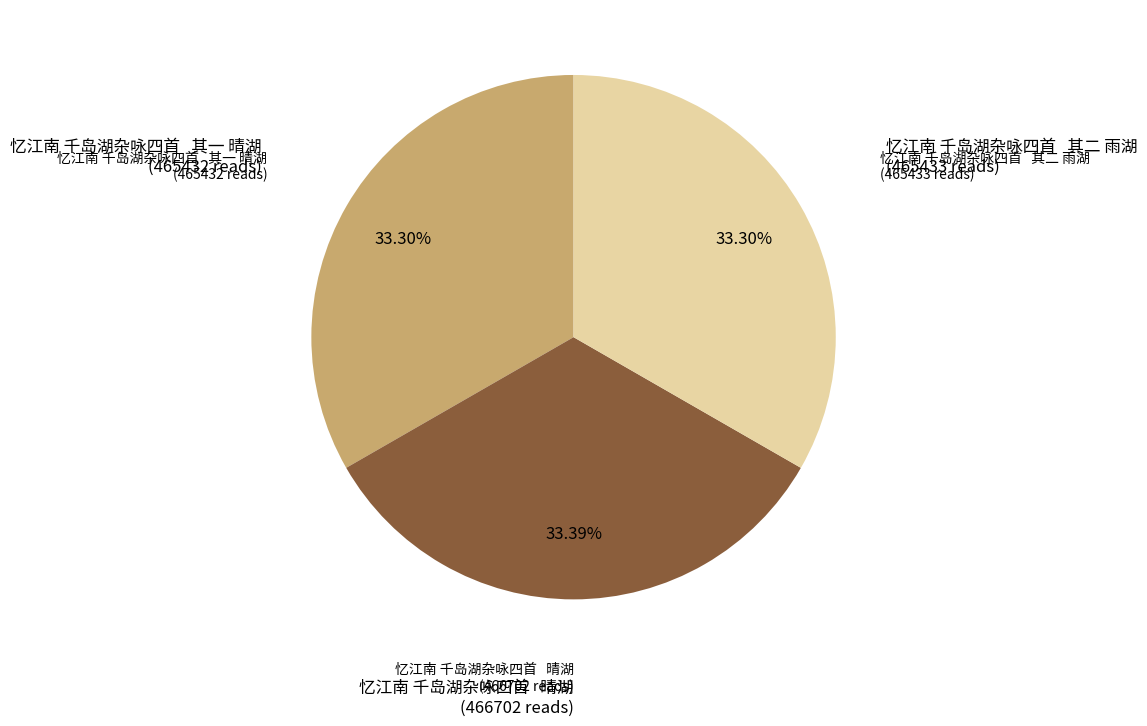

Does any single category account for the majority?

No